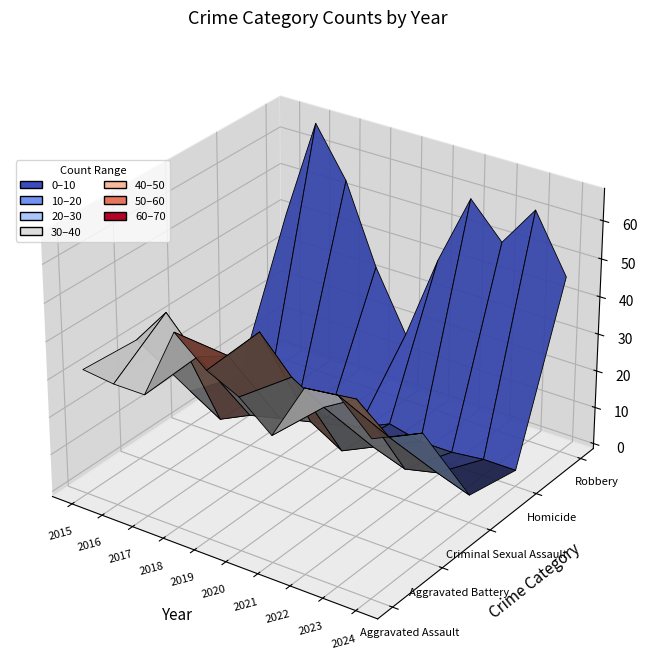

Reading left to right, transcribe all the data shown in this chart.

Aggravated Assault: 32	31	31	50	43	39	32	47	48	40
Aggravated Battery: 31	41	32	35	44	35	30	35	28	32
Criminal Sexual Assault: 8	3	7	9	11	6	10	7	9	6
Homicide: 3	2	2	0	0	4	2	2	3	3
Robbery: 40	67	54	33	17	40	59	50	61	46